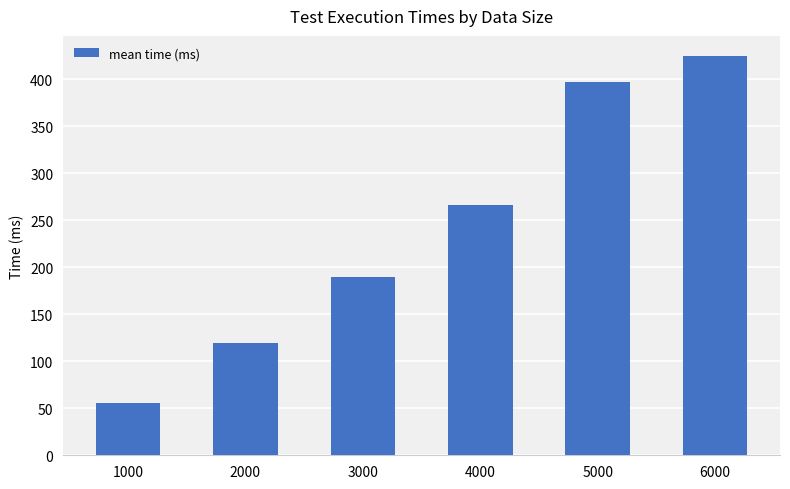

At which category does the chart reach its peak across all series?

6000